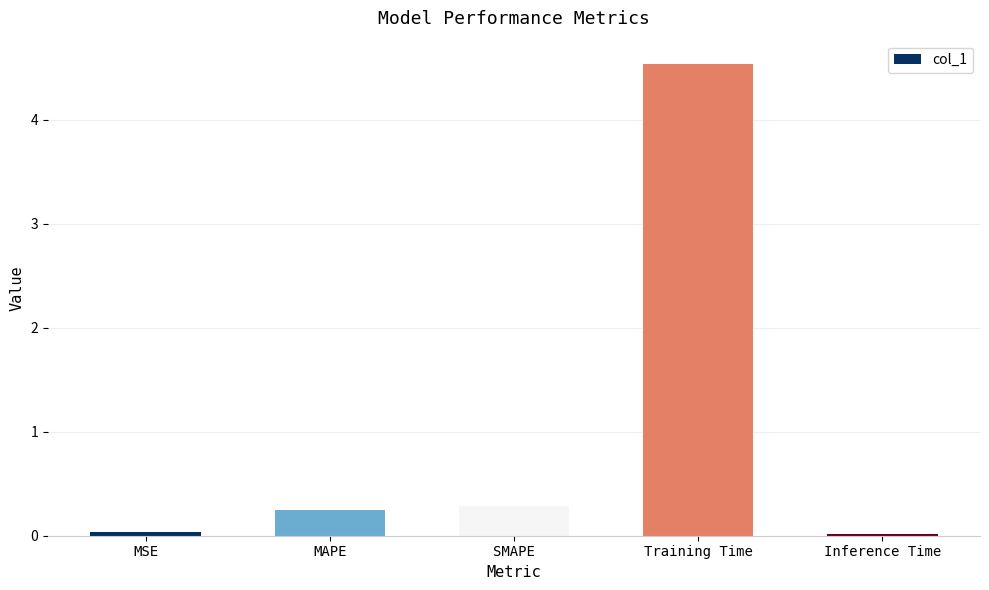

Between SMAPE and MSE, which is larger?

SMAPE